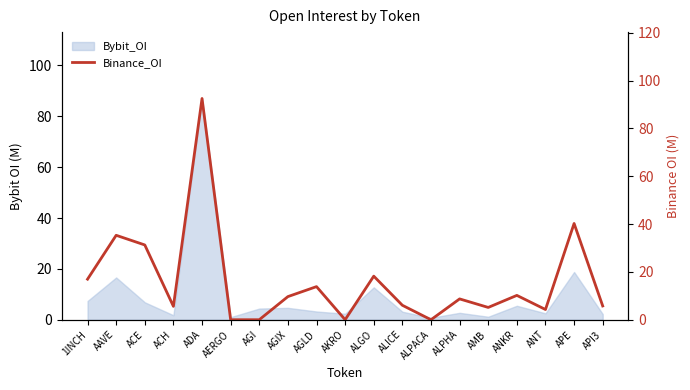

What is the greatest value displayed?

92.5